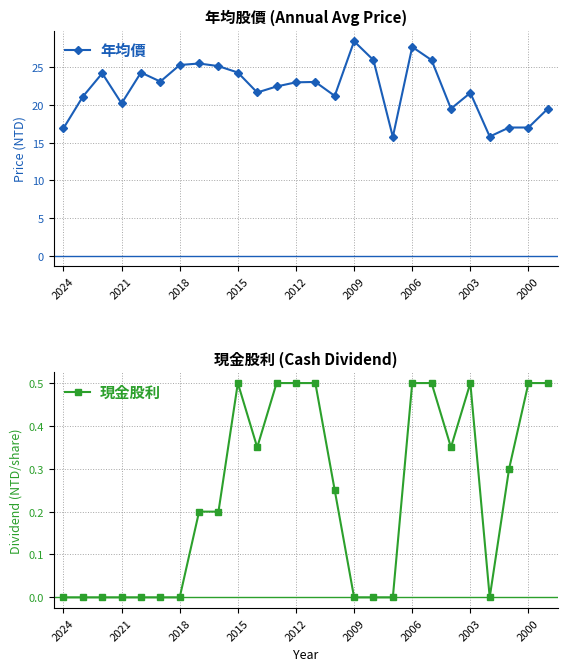

At which label does 年均價 reach its peak?

2009